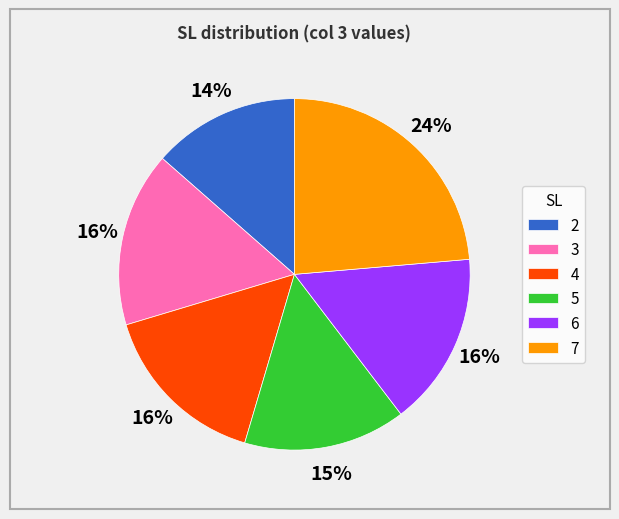

Does any single category account for the majority?

No